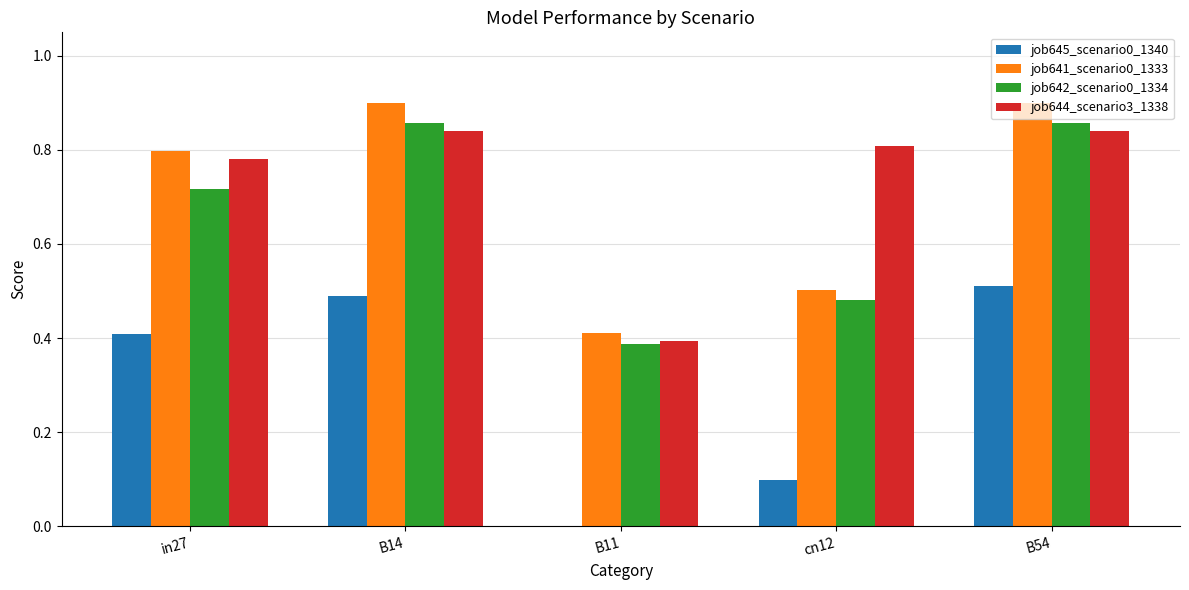

What is the total value across all series at B54?

3.1